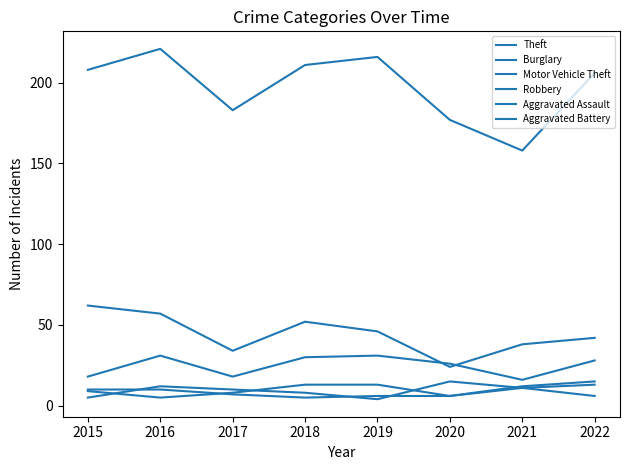

Reading left to right, what are all the values shown in this chart?

Theft: 208	221	183	211	216	177	158	206
Burglary: 62	57	34	52	46	24	38	42
Motor Vehicle Theft: 18	31	18	30	31	26	16	28
Robbery: 5	12	10	8	4	15	11	13
Aggravated Assault: 9	5	8	13	13	6	12	15
Aggravated Battery: 10	10	7	5	6	6	11	6